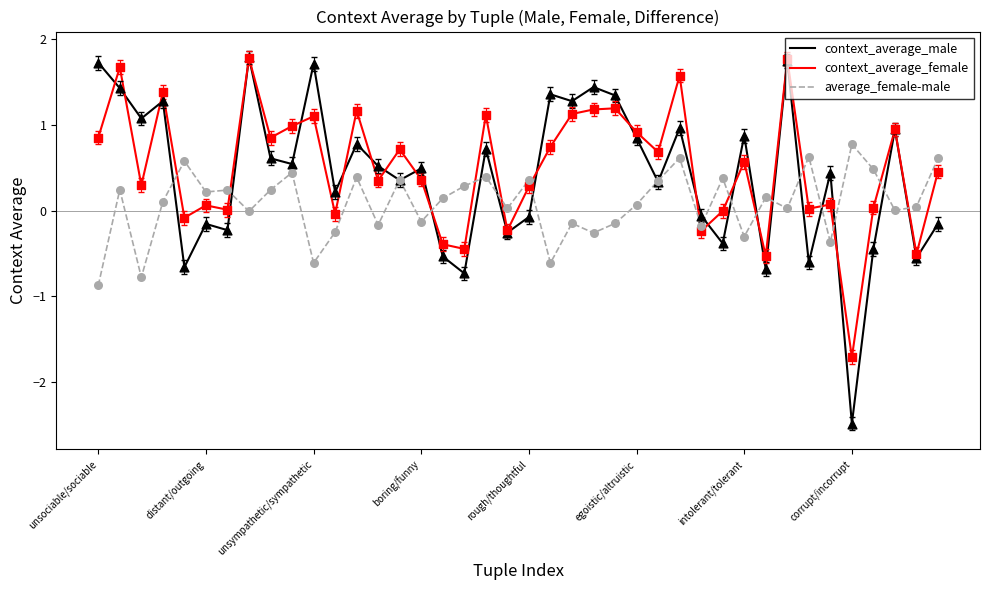

What are all the series names shown in the legend?

context_average_male, context_average_female, average_female-male